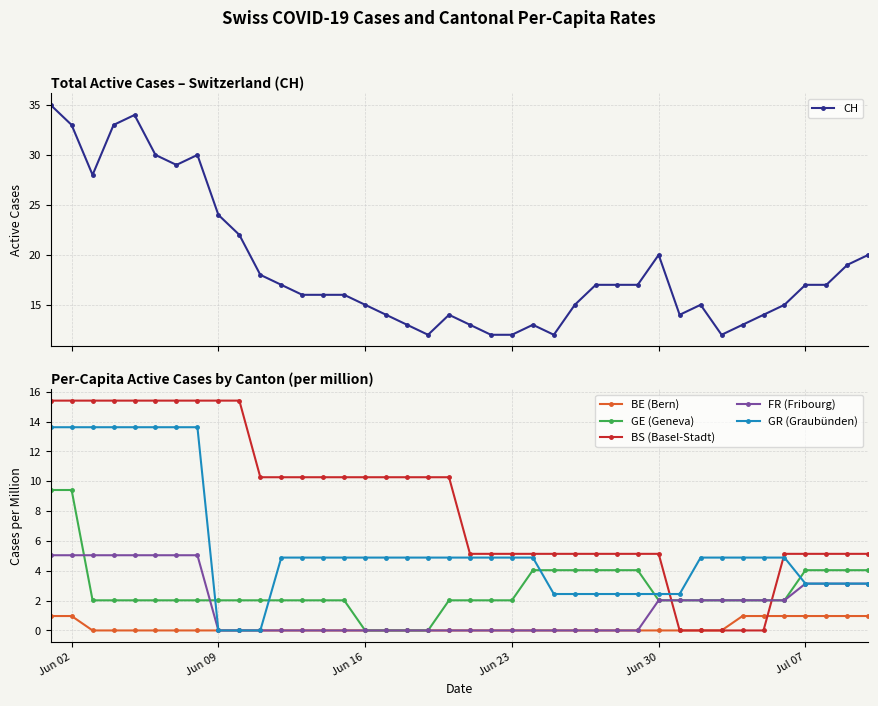

Rank the series by their maximum value, from lowest to highest.

BE (Bern), FR (Fribourg), GE (Geneva), GR (Graubünden), BS (Basel-Stadt), CH